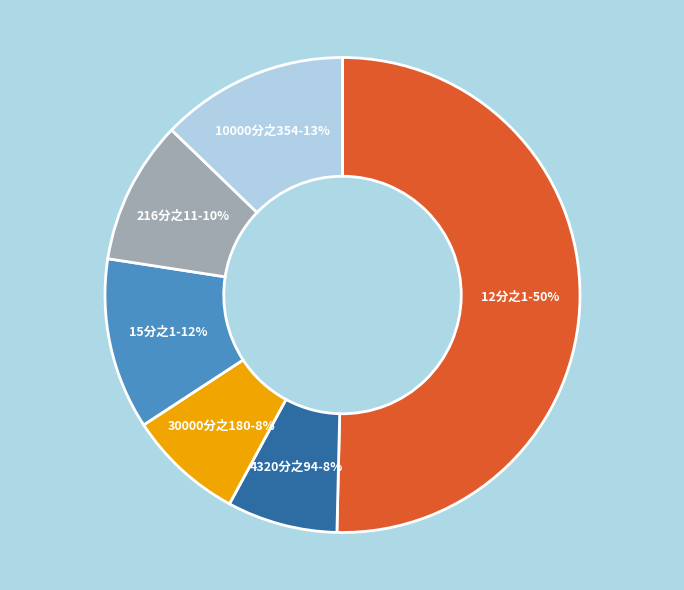

The 30000分之180 slice represents 16% of the pie. True or false?

False